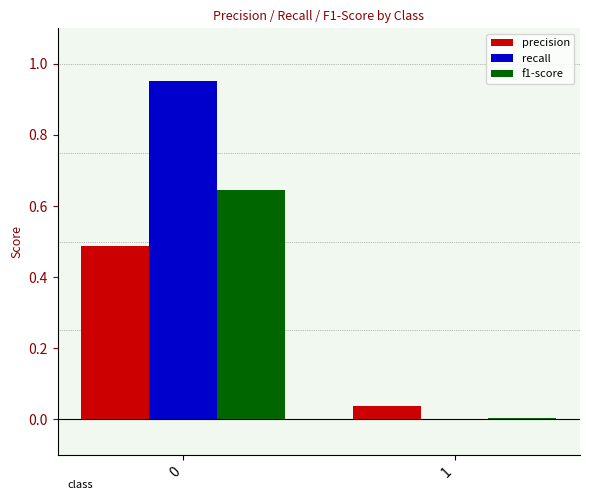

Where is recall nearest to the value 0?

1